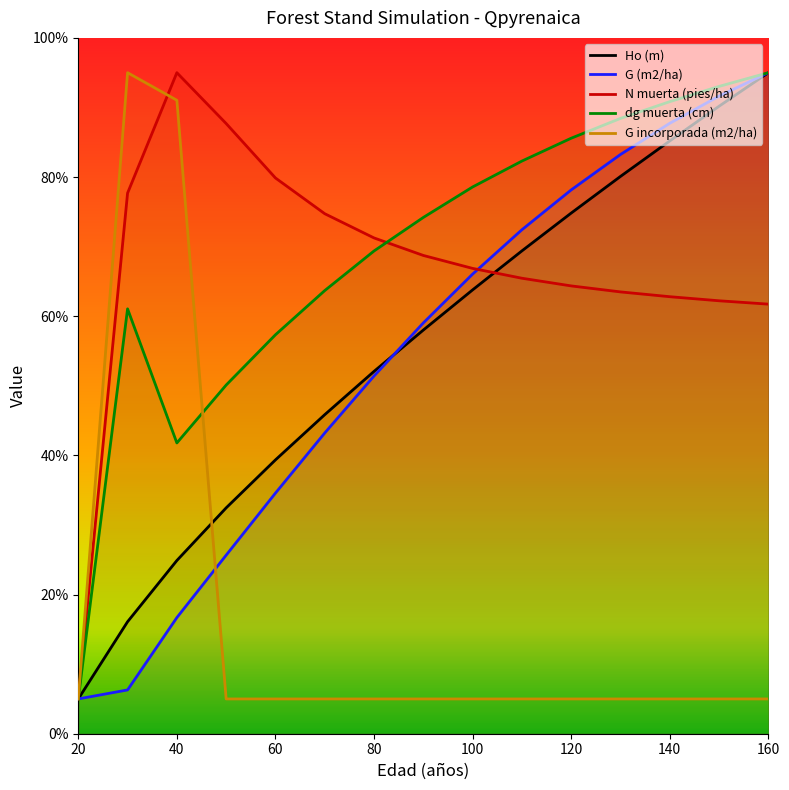

What is the difference between the highest and lowest values at 90?

69.2